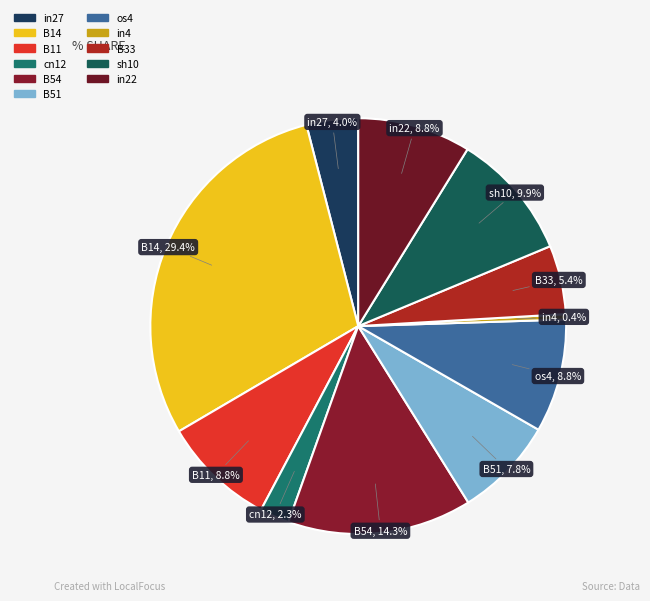

How many segments does this pie chart have?

11